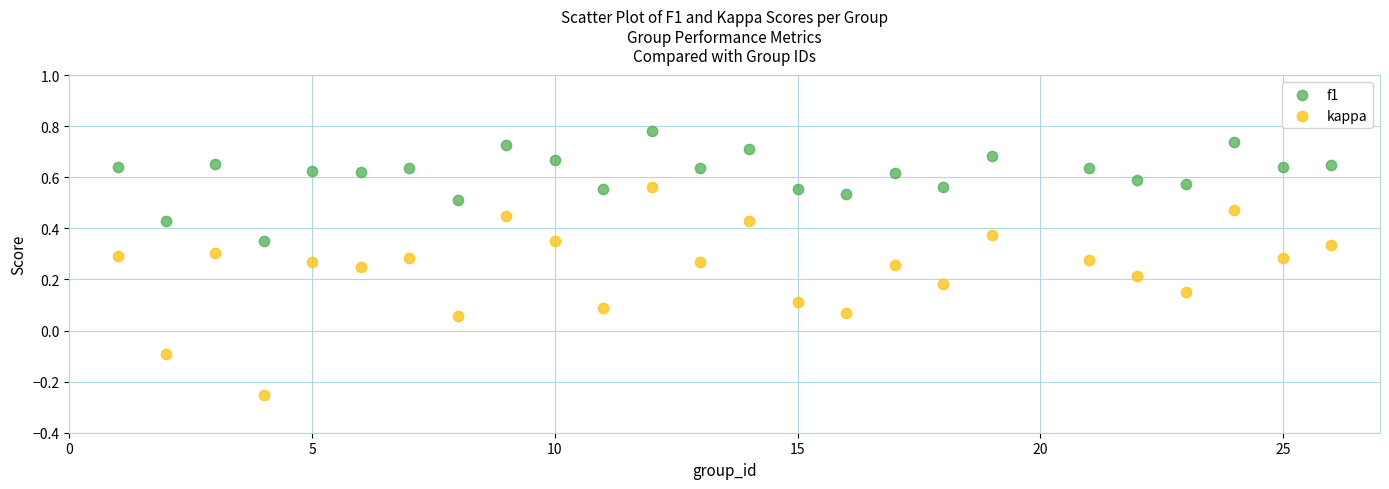

Across all data points, what is the range of Y values (max minus min)?

1.0